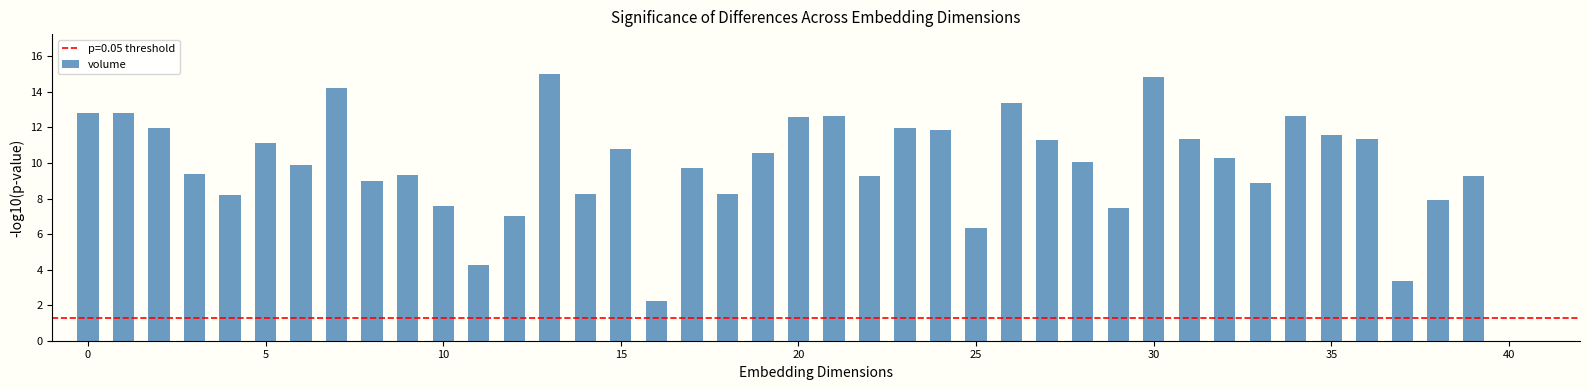

What is the maximum value shown in the chart?

15.0